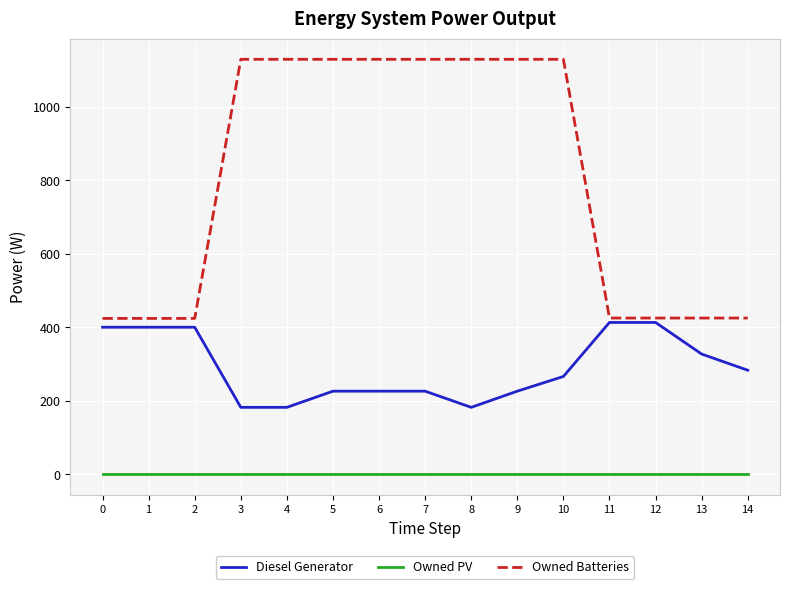

What is the maximum value for Diesel Generator?

413